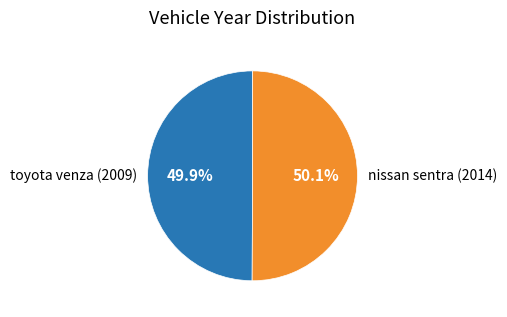

What is the ratio of the value at toyota venza (2009) to the value at nissan sentra (2014)?

1.0